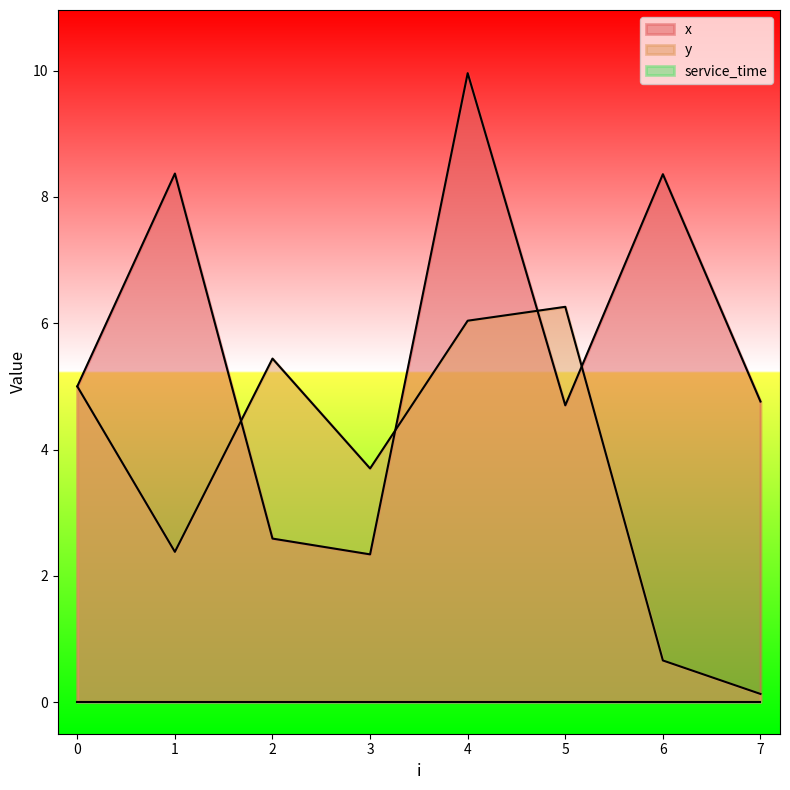

Does the chart display data point markers on the line(s)?

No